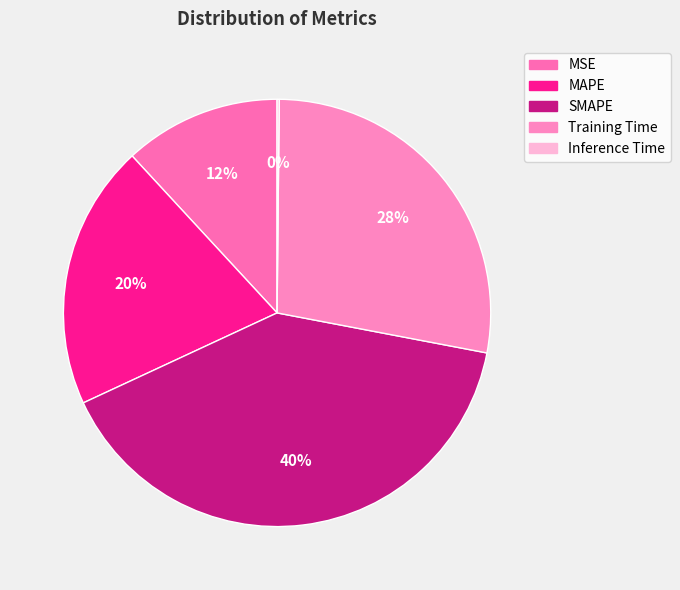

Does MAPE represent more than half of the total?

No